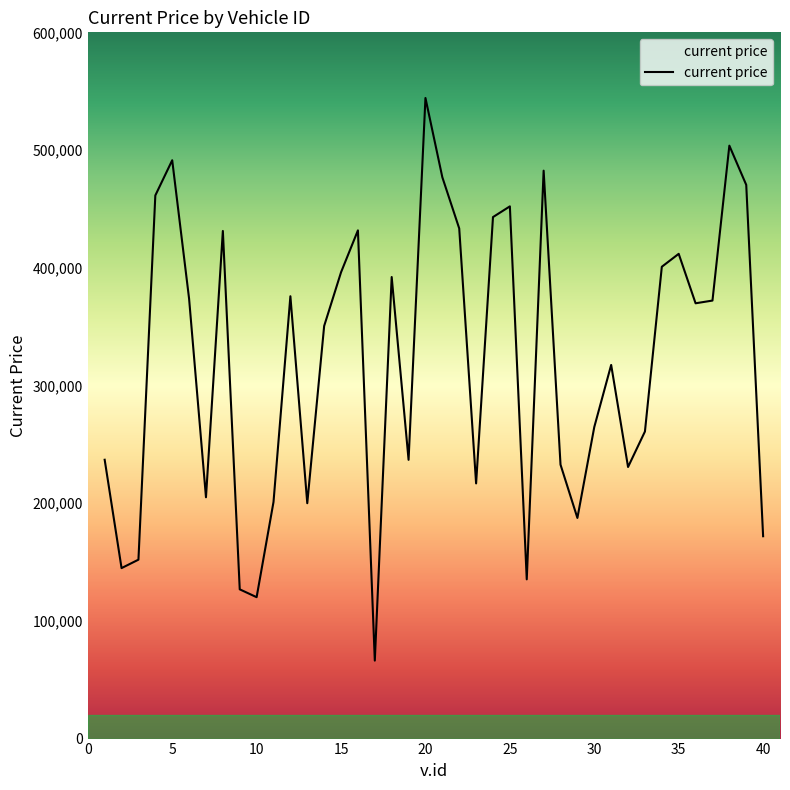

What is the difference between the maximum and minimum values?

477958.8